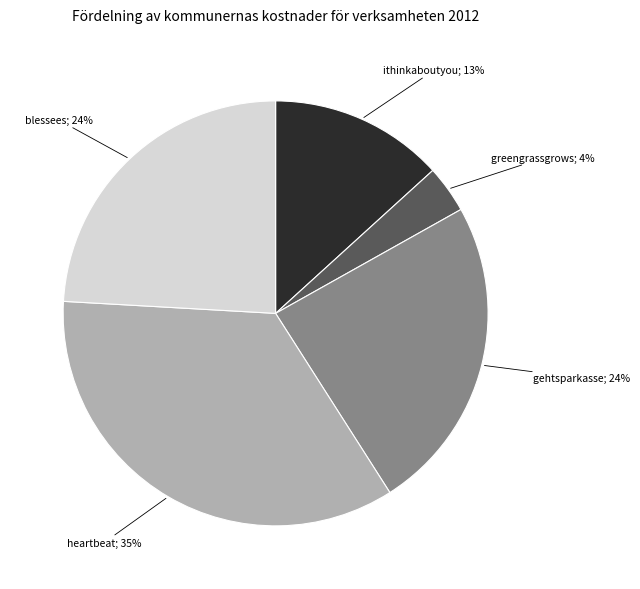

Count the number of slices in the pie.

5